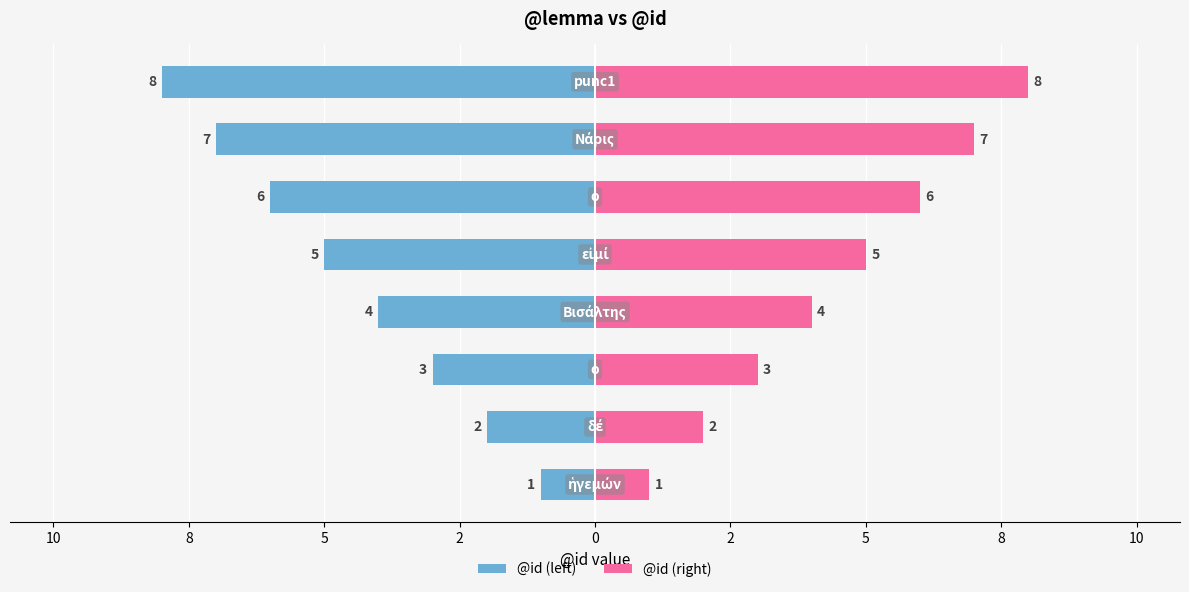

What is the difference between the maximum and minimum values in the @id (left) series?

7